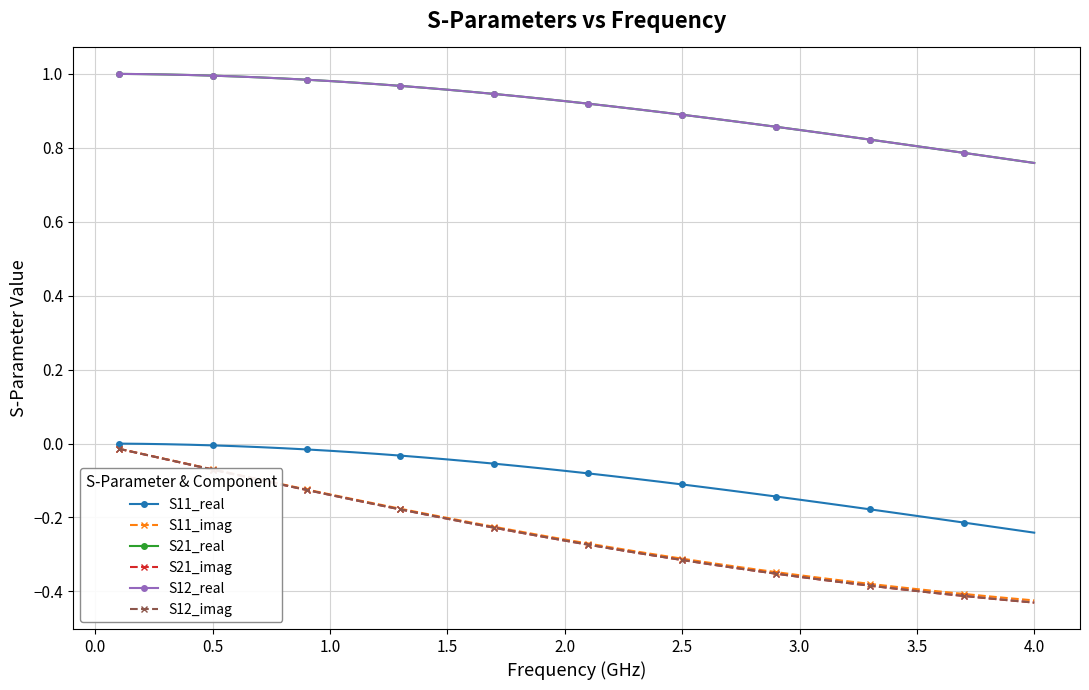

Does the chart have visible grid lines?

Yes